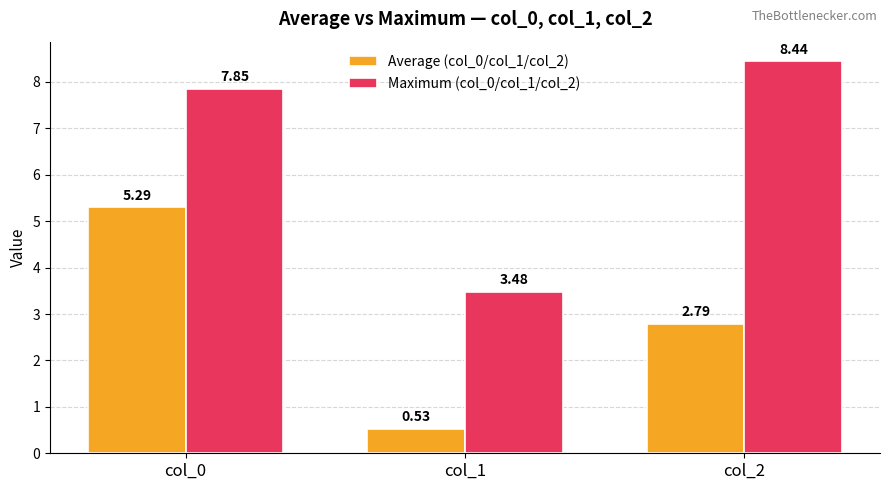

At how many categories does at least one series exceed 0?

3